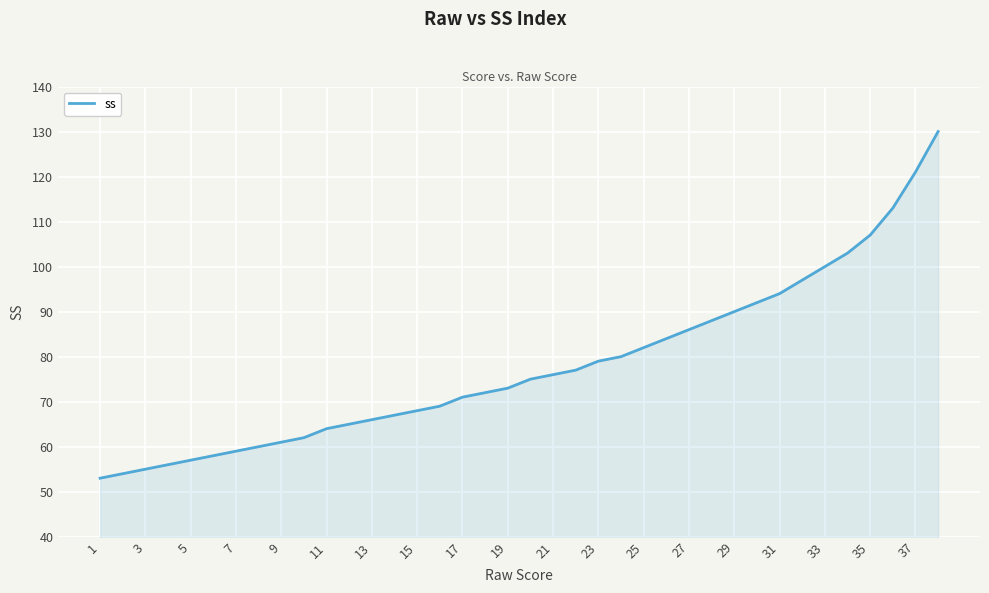

What is the difference between the maximum and minimum values?

77